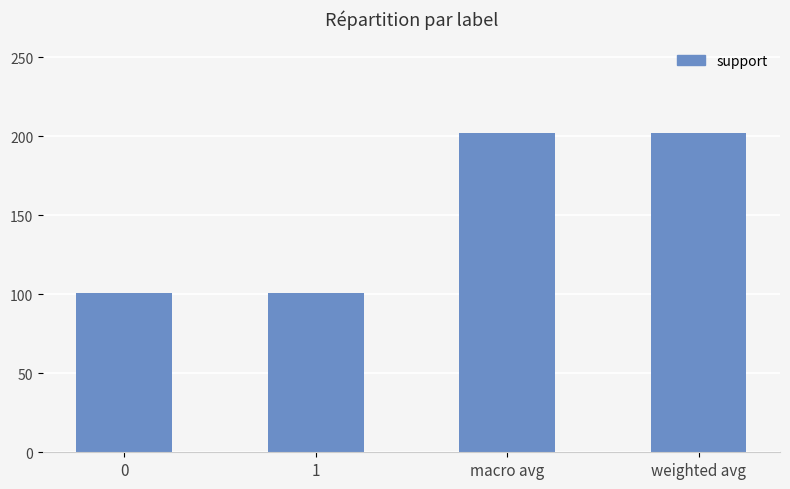

What is the ratio of the value at 0 to the value at weighted avg?

0.5